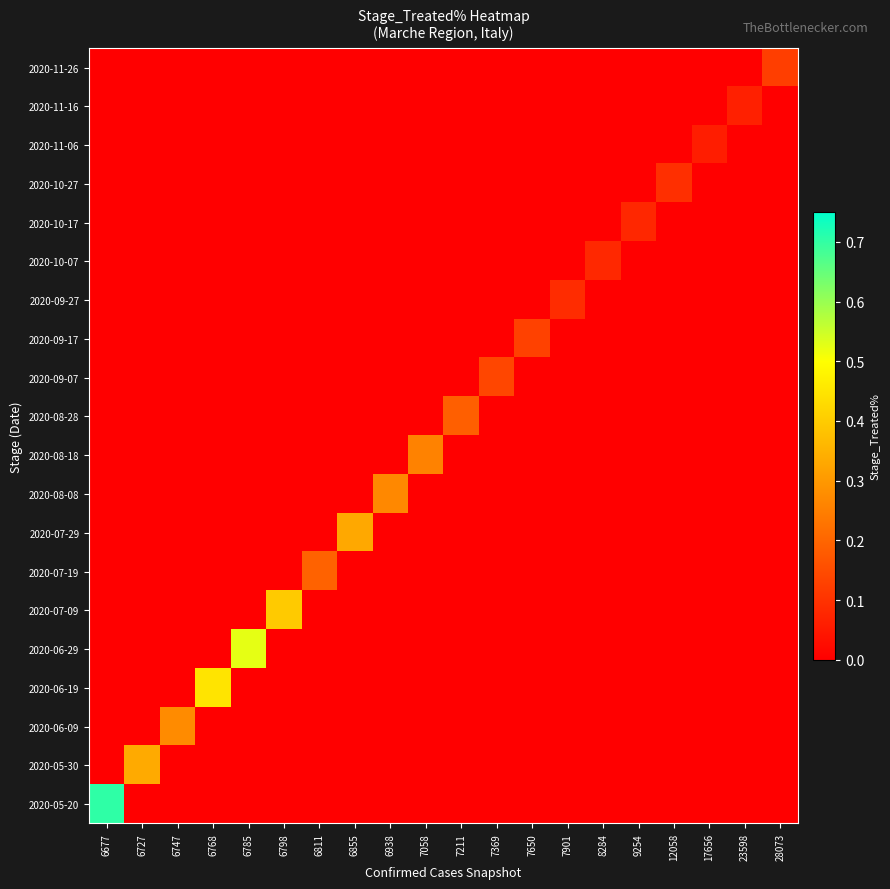

Reading left to right, what are all the values shown in this chart?

2020-05-20: 6677=0.7	6727=0.0	6747=0.0	6768=0.0	6785=0.0	6798=0.0	6811=0.0	6855=0.0	6938=0.0	7058=0.0	7211=0.0	7369=0.0	7650=0.0	7901=0.0	8284=0.0	9254=0.0	12058=0.0	17656=0.0	23598=0.0	28073=0.0
2020-05-30: 6677=0.0	6727=0.3	6747=0.0	6768=0.0	6785=0.0	6798=0.0	6811=0.0	6855=0.0	6938=0.0	7058=0.0	7211=0.0	7369=0.0	7650=0.0	7901=0.0	8284=0.0	9254=0.0	12058=0.0	17656=0.0	23598=0.0	28073=0.0
2020-06-09: 6677=0.0	6727=0.0	6747=0.3	6768=0.0	6785=0.0	6798=0.0	6811=0.0	6855=0.0	6938=0.0	7058=0.0	7211=0.0	7369=0.0	7650=0.0	7901=0.0	8284=0.0	9254=0.0	12058=0.0	17656=0.0	23598=0.0	28073=0.0
2020-06-19: 6677=0.0	6727=0.0	6747=0.0	6768=0.4	6785=0.0	6798=0.0	6811=0.0	6855=0.0	6938=0.0	7058=0.0	7211=0.0	7369=0.0	7650=0.0	7901=0.0	8284=0.0	9254=0.0	12058=0.0	17656=0.0	23598=0.0	28073=0.0
2020-06-29: 6677=0.0	6727=0.0	6747=0.0	6768=0.0	6785=0.5	6798=0.0	6811=0.0	6855=0.0	6938=0.0	7058=0.0	7211=0.0	7369=0.0	7650=0.0	7901=0.0	8284=0.0	9254=0.0	12058=0.0	17656=0.0	23598=0.0	28073=0.0
2020-07-09: 6677=0.0	6727=0.0	6747=0.0	6768=0.0	6785=0.0	6798=0.4	6811=0.0	6855=0.0	6938=0.0	7058=0.0	7211=0.0	7369=0.0	7650=0.0	7901=0.0	8284=0.0	9254=0.0	12058=0.0	17656=0.0	23598=0.0	28073=0.0
2020-07-19: 6677=0.0	6727=0.0	6747=0.0	6768=0.0	6785=0.0	6798=0.0	6811=0.2	6855=0.0	6938=0.0	7058=0.0	7211=0.0	7369=0.0	7650=0.0	7901=0.0	8284=0.0	9254=0.0	12058=0.0	17656=0.0	23598=0.0	28073=0.0
2020-07-29: 6677=0.0	6727=0.0	6747=0.0	6768=0.0	6785=0.0	6798=0.0	6811=0.0	6855=0.3	6938=0.0	7058=0.0	7211=0.0	7369=0.0	7650=0.0	7901=0.0	8284=0.0	9254=0.0	12058=0.0	17656=0.0	23598=0.0	28073=0.0
2020-08-08: 6677=0.0	6727=0.0	6747=0.0	6768=0.0	6785=0.0	6798=0.0	6811=0.0	6855=0.0	6938=0.3	7058=0.0	7211=0.0	7369=0.0	7650=0.0	7901=0.0	8284=0.0	9254=0.0	12058=0.0	17656=0.0	23598=0.0	28073=0.0
2020-08-18: 6677=0.0	6727=0.0	6747=0.0	6768=0.0	6785=0.0	6798=0.0	6811=0.0	6855=0.0	6938=0.0	7058=0.3	7211=0.0	7369=0.0	7650=0.0	7901=0.0	8284=0.0	9254=0.0	12058=0.0	17656=0.0	23598=0.0	28073=0.0
2020-08-28: 6677=0.0	6727=0.0	6747=0.0	6768=0.0	6785=0.0	6798=0.0	6811=0.0	6855=0.0	6938=0.0	7058=0.0	7211=0.2	7369=0.0	7650=0.0	7901=0.0	8284=0.0	9254=0.0	12058=0.0	17656=0.0	23598=0.0	28073=0.0
2020-09-07: 6677=0.0	6727=0.0	6747=0.0	6768=0.0	6785=0.0	6798=0.0	6811=0.0	6855=0.0	6938=0.0	7058=0.0	7211=0.0	7369=0.1	7650=0.0	7901=0.0	8284=0.0	9254=0.0	12058=0.0	17656=0.0	23598=0.0	28073=0.0
2020-09-17: 6677=0.0	6727=0.0	6747=0.0	6768=0.0	6785=0.0	6798=0.0	6811=0.0	6855=0.0	6938=0.0	7058=0.0	7211=0.0	7369=0.0	7650=0.1	7901=0.0	8284=0.0	9254=0.0	12058=0.0	17656=0.0	23598=0.0	28073=0.0
2020-09-27: 6677=0.0	6727=0.0	6747=0.0	6768=0.0	6785=0.0	6798=0.0	6811=0.0	6855=0.0	6938=0.0	7058=0.0	7211=0.0	7369=0.0	7650=0.0	7901=0.1	8284=0.0	9254=0.0	12058=0.0	17656=0.0	23598=0.0	28073=0.0
2020-10-07: 6677=0.0	6727=0.0	6747=0.0	6768=0.0	6785=0.0	6798=0.0	6811=0.0	6855=0.0	6938=0.0	7058=0.0	7211=0.0	7369=0.0	7650=0.0	7901=0.0	8284=0.1	9254=0.0	12058=0.0	17656=0.0	23598=0.0	28073=0.0
2020-10-17: 6677=0.0	6727=0.0	6747=0.0	6768=0.0	6785=0.0	6798=0.0	6811=0.0	6855=0.0	6938=0.0	7058=0.0	7211=0.0	7369=0.0	7650=0.0	7901=0.0	8284=0.0	9254=0.1	12058=0.0	17656=0.0	23598=0.0	28073=0.0
2020-10-27: 6677=0.0	6727=0.0	6747=0.0	6768=0.0	6785=0.0	6798=0.0	6811=0.0	6855=0.0	6938=0.0	7058=0.0	7211=0.0	7369=0.0	7650=0.0	7901=0.0	8284=0.0	9254=0.0	12058=0.1	17656=0.0	23598=0.0	28073=0.0
2020-11-06: 6677=0.0	6727=0.0	6747=0.0	6768=0.0	6785=0.0	6798=0.0	6811=0.0	6855=0.0	6938=0.0	7058=0.0	7211=0.0	7369=0.0	7650=0.0	7901=0.0	8284=0.0	9254=0.0	12058=0.0	17656=0.1	23598=0.0	28073=0.0
2020-11-16: 6677=0.0	6727=0.0	6747=0.0	6768=0.0	6785=0.0	6798=0.0	6811=0.0	6855=0.0	6938=0.0	7058=0.0	7211=0.0	7369=0.0	7650=0.0	7901=0.0	8284=0.0	9254=0.0	12058=0.0	17656=0.0	23598=0.1	28073=0.0
2020-11-26: 6677=0.0	6727=0.0	6747=0.0	6768=0.0	6785=0.0	6798=0.0	6811=0.0	6855=0.0	6938=0.0	7058=0.0	7211=0.0	7369=0.0	7650=0.0	7901=0.0	8284=0.0	9254=0.0	12058=0.0	17656=0.0	23598=0.0	28073=0.1